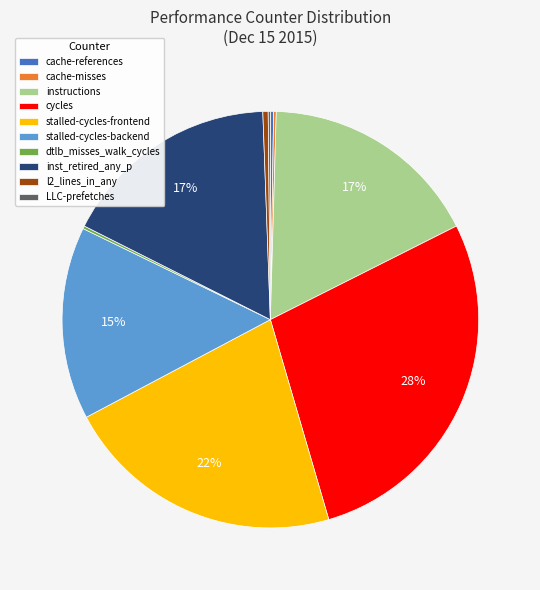

What percentage is the cycles slice, to the nearest percent?

28%